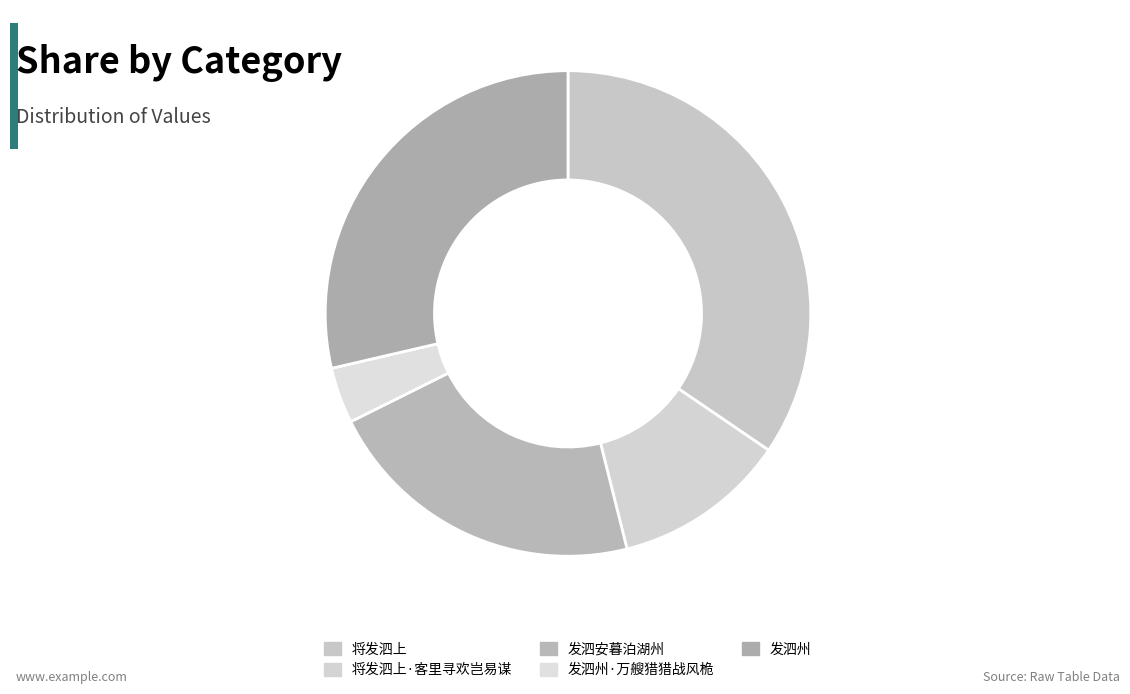

To the nearest percent, what is the average slice percentage?

20%